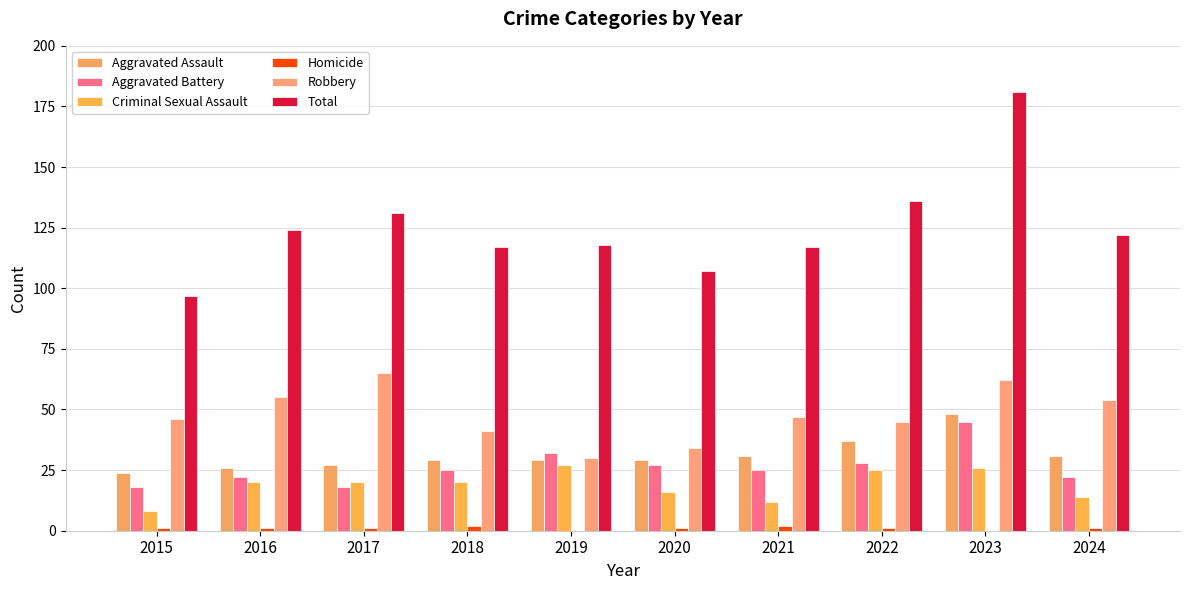

Are the bars horizontal?

No